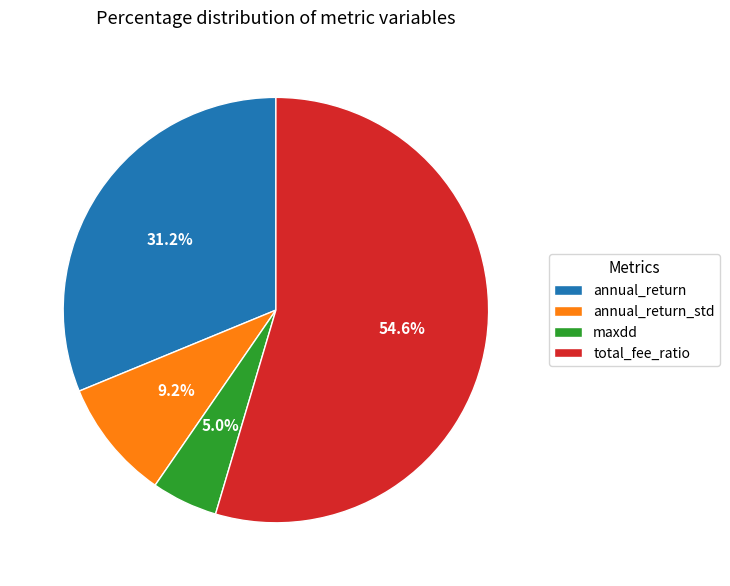

Which slice is the largest?

total_fee_ratio